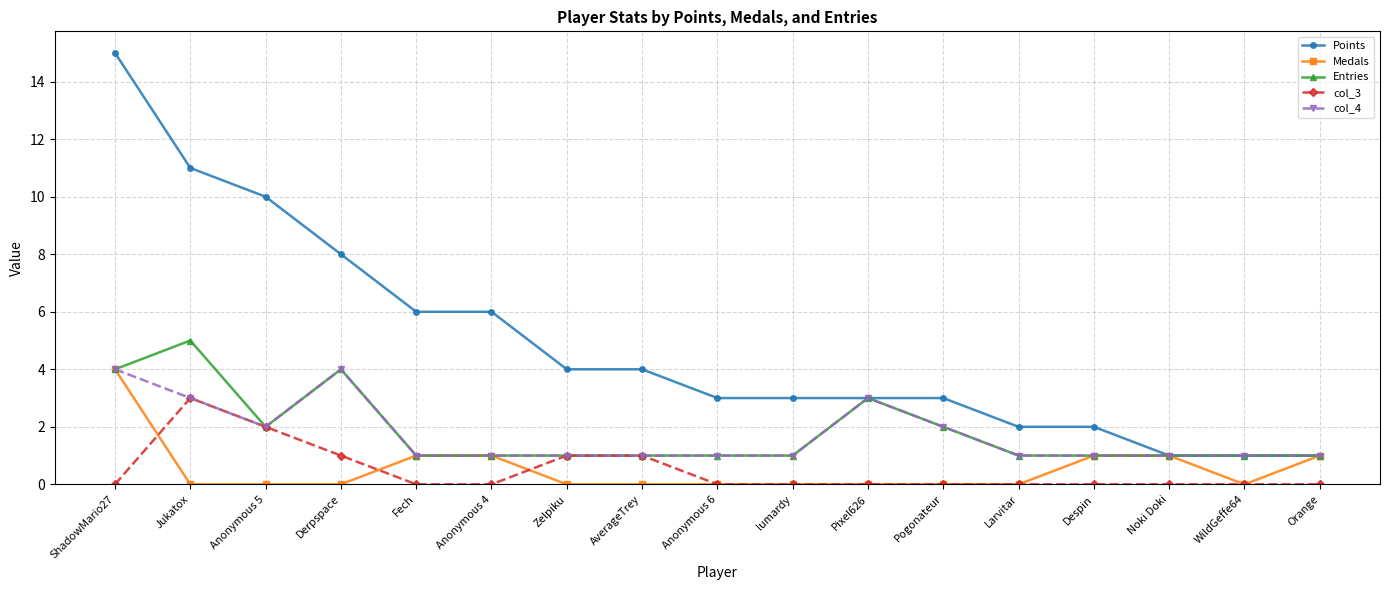

The value of col_3 at Anonymous 5 is 2. True or false?

True